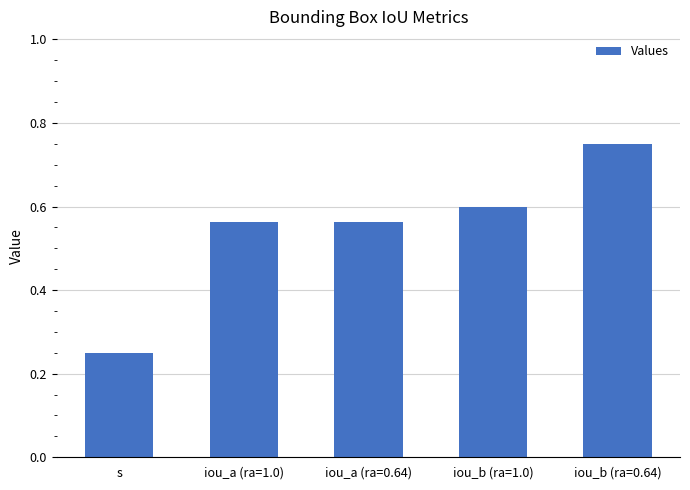

What is the difference between the maximum and minimum values?

0.5